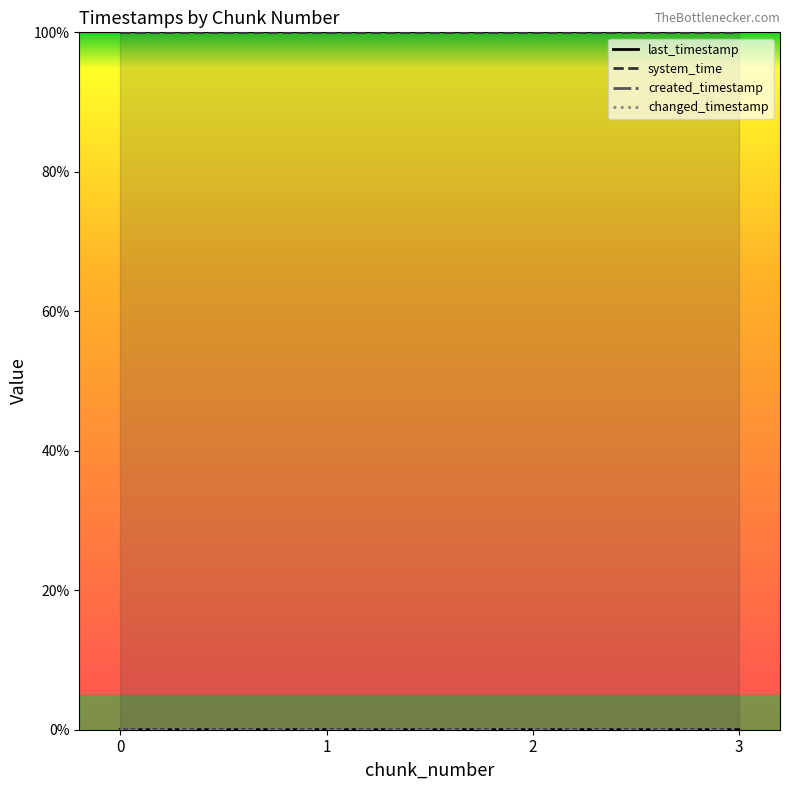

The changed_timestamp series shows 0.0 at 0. True or false?

True